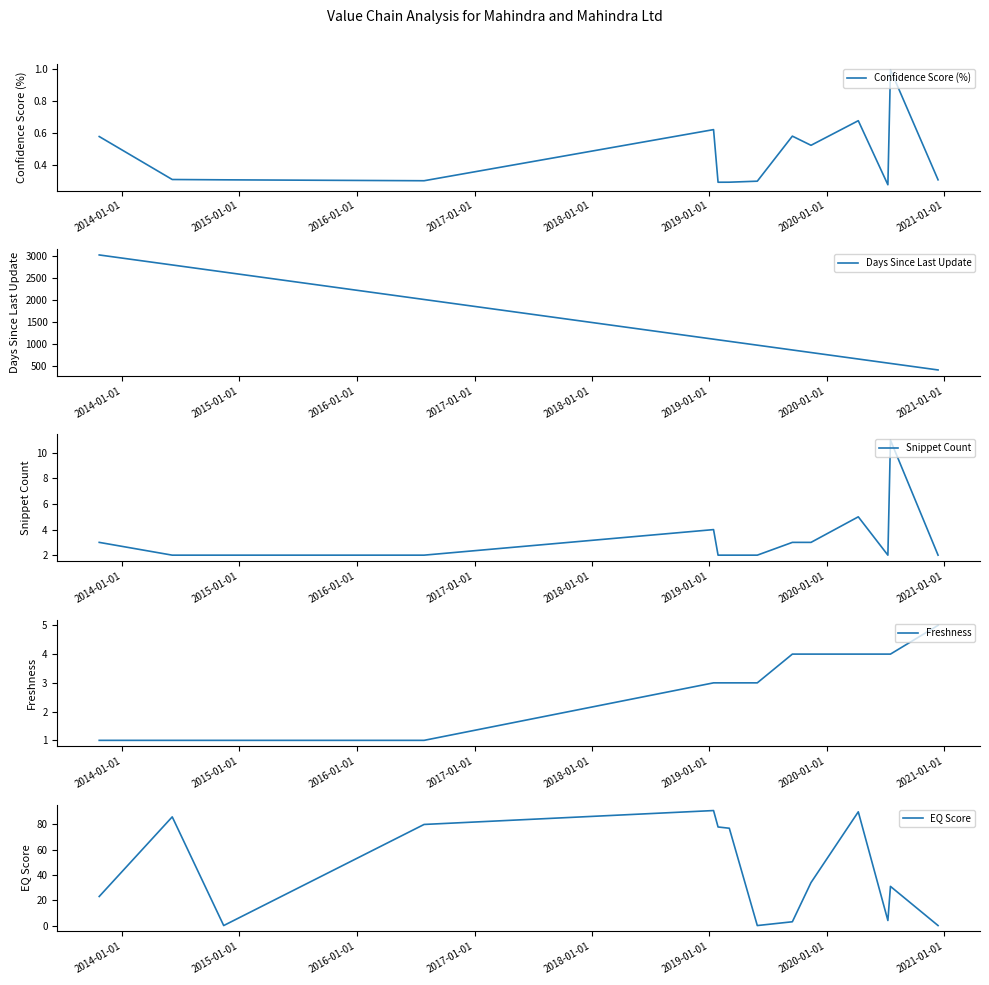

What are all the series names shown in the legend?

Confidence Score (%), Days Since Last Update, Snippet Count, Freshness, EQ Score